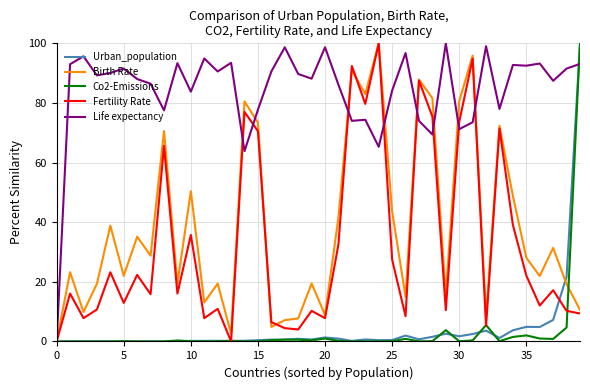

What is the maximum value for Fertility Rate?

100.0